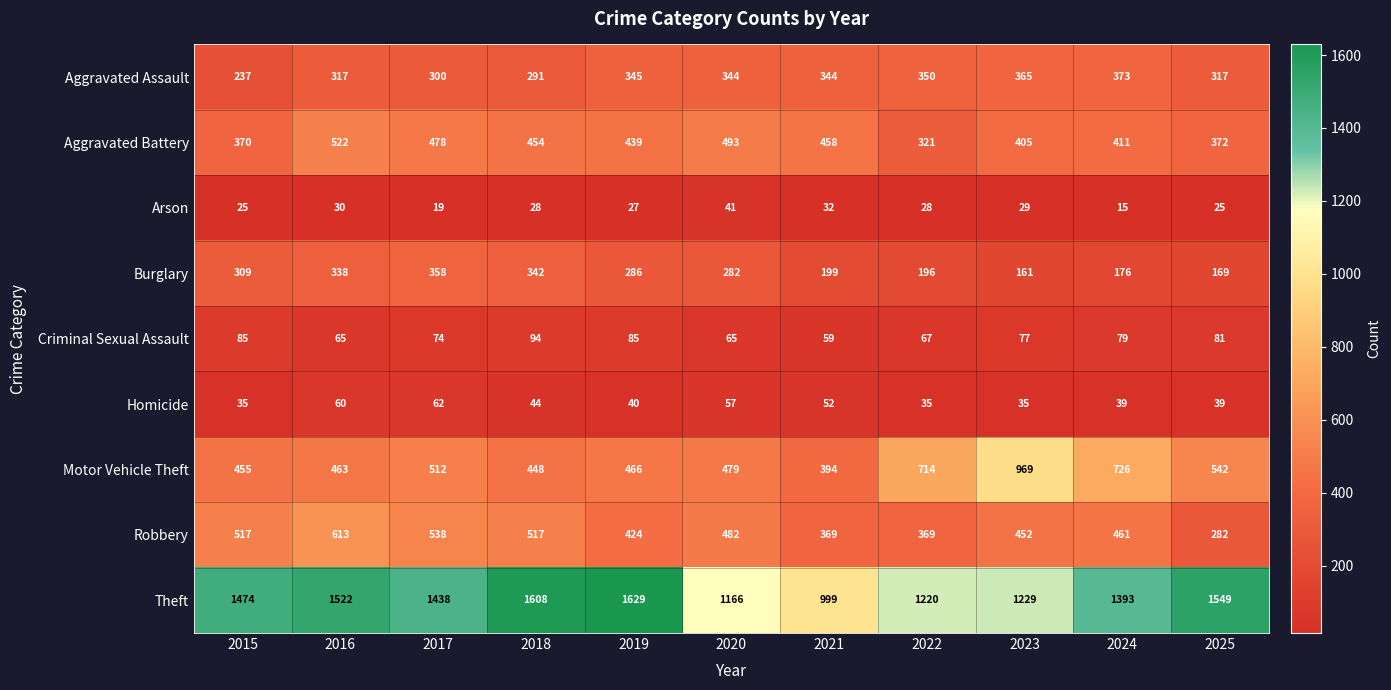

Which series has the largest range (max minus min)?

Theft